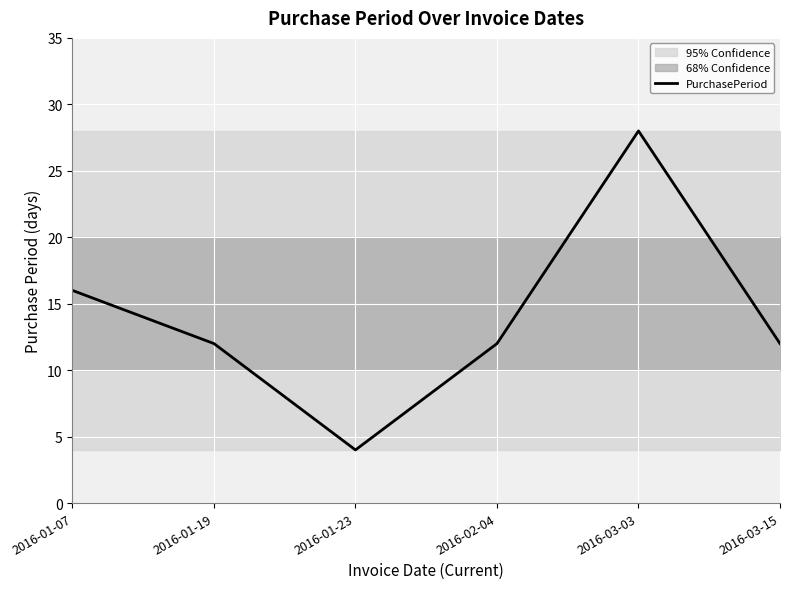

How many values are between 12 and 16?

4